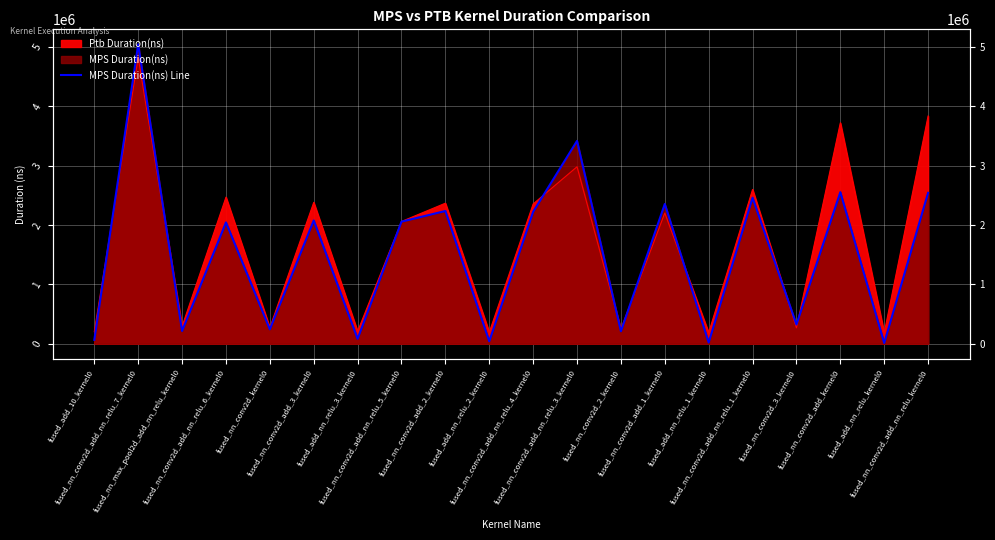

Reading left to right, list all the values displayed in this chart.

64834	5041550	214600	2042694	242825	2075720	82499	2055303	2235053	40674	2221612	3414934	209607	2352849	20225	2458837	322859	2551928	12289	2540823